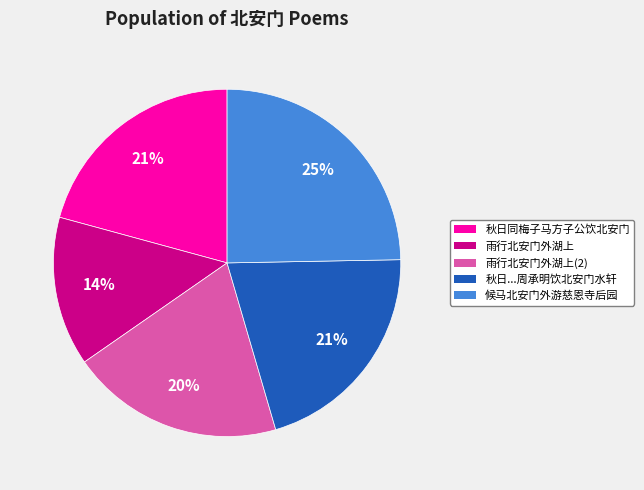

Is there a majority slice in this chart?

No